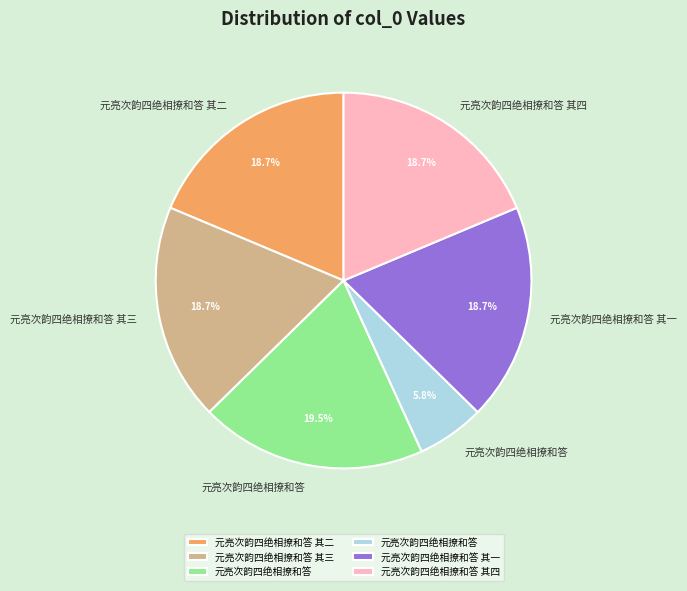

Does any single category account for the majority?

No